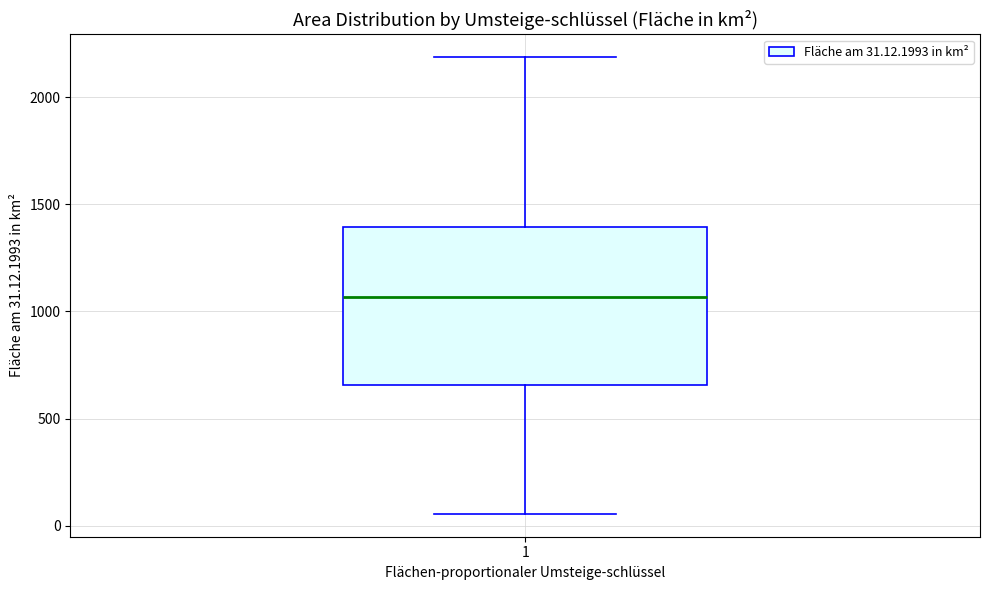

Read this box plot against the y-axis: the position of the median line, the range covered by the box, and the ends of both whiskers. The values are not printed on the chart, so give them approximately, as read against the axis.

median 1050, box 650 to 1400, whiskers 50 to 2200